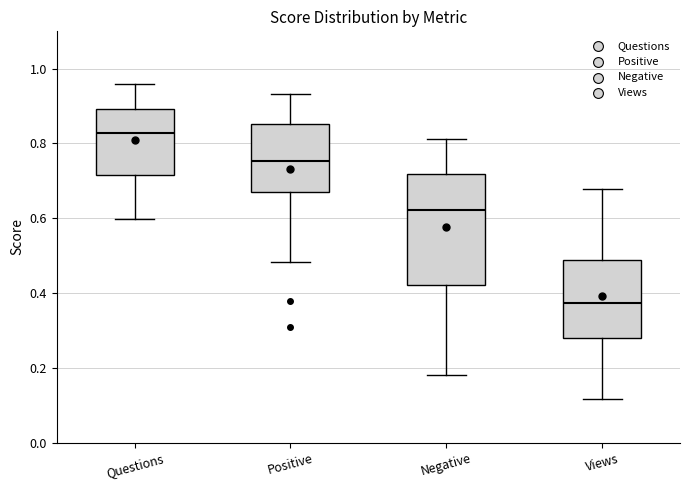

Reading left to right, read every box against the y-axis: the position of its median line, the range the box covers, and the ends of its whiskers. The values are not printed on the chart, so give them approximately, as read against the axis.

Questions: median 0.82, box 0.72 to 0.90, whiskers 0.60 to 0.96
Positive: median 0.76, box 0.68 to 0.86, whiskers 0.48 to 0.94
Negative: median 0.62, box 0.42 to 0.72, whiskers 0.18 to 0.82
Views: median 0.38, box 0.28 to 0.48, whiskers 0.12 to 0.68